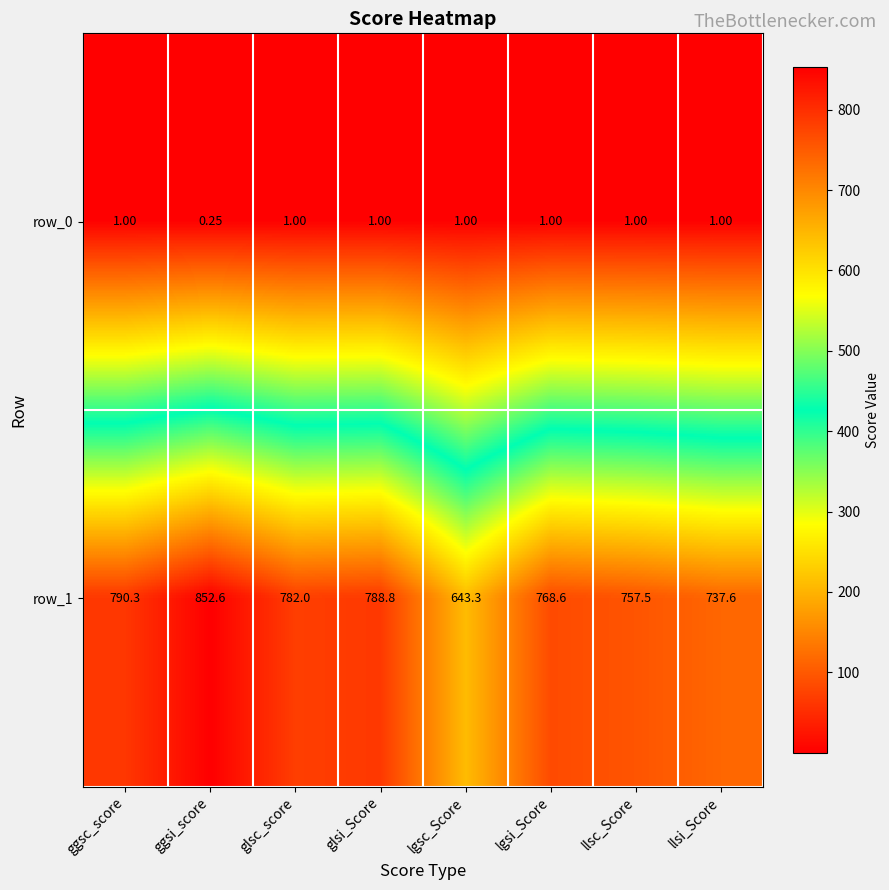

How many data points in row_0 are less than 1?

1